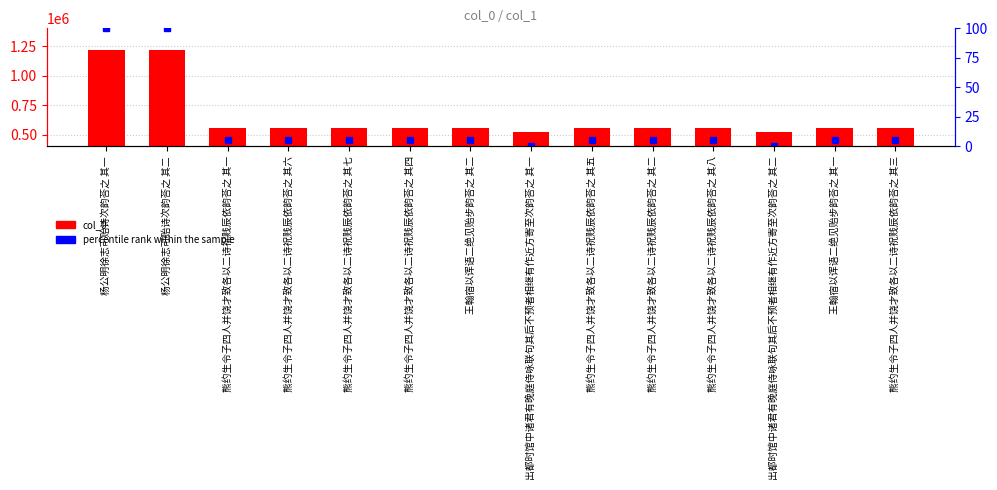

Is the value of percentile rank within the sample at 出都时馆中诸君有晚庭侍咏联句其后不预者相继有作近方寄至次韵荅之 其二 greater than the value of col_0 at 熊约生令子四人并饶才致各以二诗祝贱辰依韵荅之 其三?

No